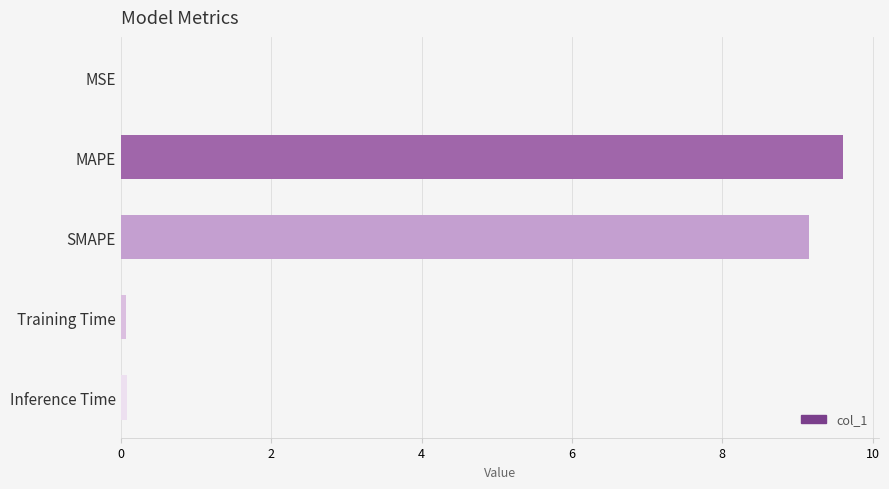

What is the maximum value shown in the chart?

9.6